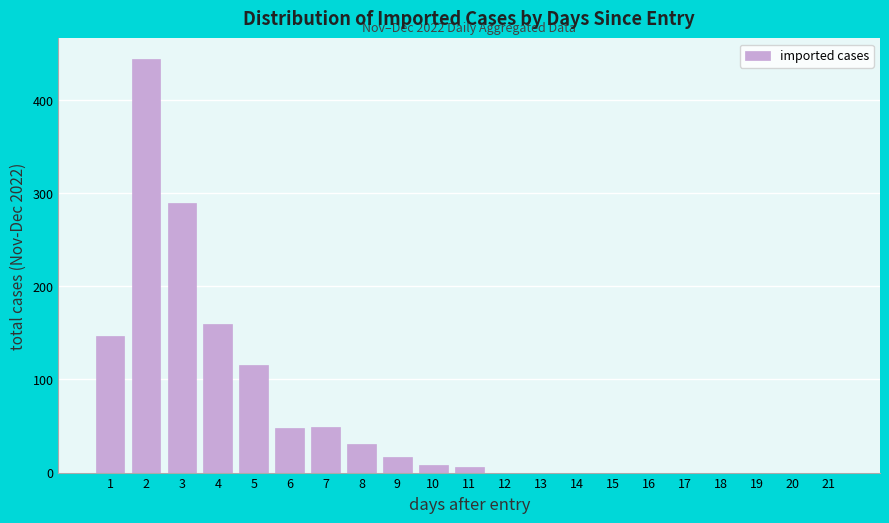

What is the maximum value shown in the chart?

444